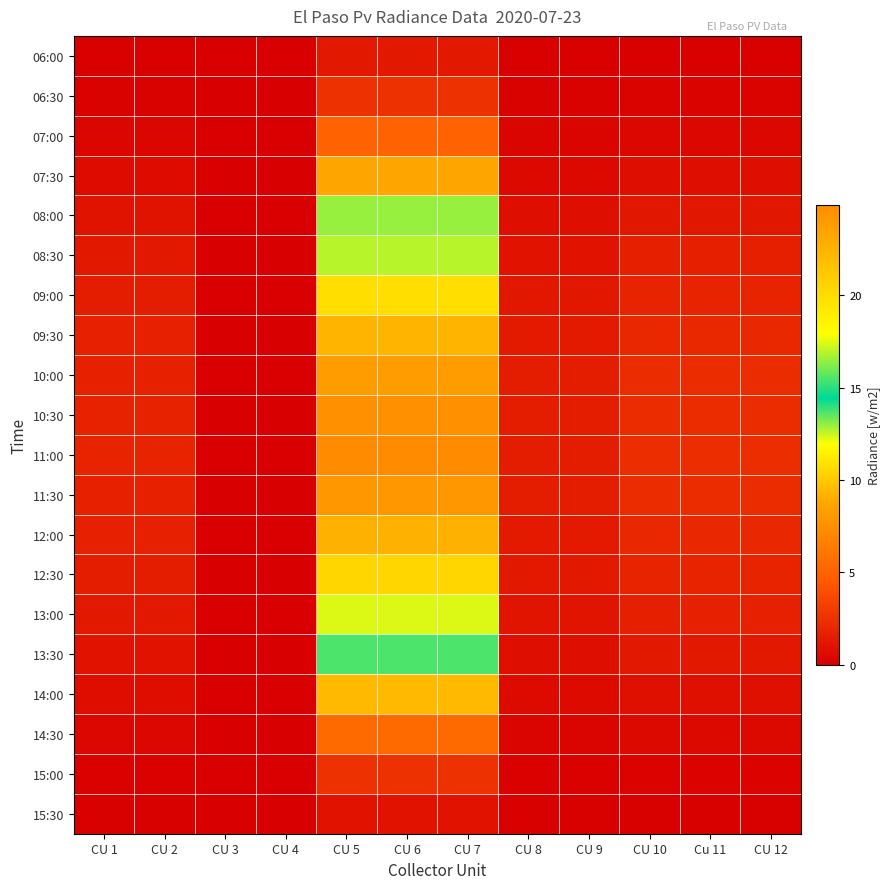

Reading left to right, transcribe all the data shown in this chart.

06:00: CU 1=0.1	CU 2=0.1	CU 3=0.0	CU 4=0.0	CU 5=1.2	CU 6=1.2	CU 7=1.2	CU 8=0.1	CU 9=0.1	CU 10=0.1	Cu 11=0.1	CU 12=0.1
06:30: CU 1=0.2	CU 2=0.2	CU 3=0.0	CU 4=0.0	CU 5=2.5	CU 6=2.5	CU 7=2.5	CU 8=0.1	CU 9=0.1	CU 10=0.2	Cu 11=0.2	CU 12=0.2
07:00: CU 1=0.4	CU 2=0.4	CU 3=0.0	CU 4=0.0	CU 5=5.0	CU 6=5.0	CU 7=5.0	CU 8=0.3	CU 9=0.3	CU 10=0.5	Cu 11=0.5	CU 12=0.5
07:30: CU 1=0.6	CU 2=0.6	CU 3=0.0	CU 4=0.0	CU 5=8.7	CU 6=8.7	CU 7=8.7	CU 8=0.5	CU 9=0.5	CU 10=0.8	Cu 11=0.8	CU 12=0.8
08:00: CU 1=0.9	CU 2=0.9	CU 3=0.0	CU 4=0.0	CU 5=12.9	CU 6=12.9	CU 7=12.9	CU 8=0.8	CU 9=0.8	CU 10=1.2	Cu 11=1.2	CU 12=1.2
08:30: CU 1=1.2	CU 2=1.2	CU 3=0.0	CU 4=0.0	CU 5=16.9	CU 6=16.9	CU 7=16.9	CU 8=1.0	CU 9=1.0	CU 10=1.6	Cu 11=1.6	CU 12=1.6
09:00: CU 1=1.4	CU 2=1.4	CU 3=0.0	CU 4=0.0	CU 5=19.9	CU 6=19.9	CU 7=19.9	CU 8=1.2	CU 9=1.2	CU 10=1.8	Cu 11=1.8	CU 12=1.8
09:30: CU 1=1.6	CU 2=1.6	CU 3=0.0	CU 4=0.0	CU 5=22.4	CU 6=22.4	CU 7=22.4	CU 8=1.3	CU 9=1.3	CU 10=2.1	Cu 11=2.1	CU 12=2.1
10:00: CU 1=1.7	CU 2=1.7	CU 3=0.0	CU 4=0.0	CU 5=23.9	CU 6=23.9	CU 7=23.9	CU 8=1.4	CU 9=1.4	CU 10=2.2	Cu 11=2.2	CU 12=2.2
10:30: CU 1=1.8	CU 2=1.8	CU 3=0.0	CU 4=0.0	CU 5=24.6	CU 6=24.6	CU 7=24.6	CU 8=1.5	CU 9=1.5	CU 10=2.3	Cu 11=2.3	CU 12=2.3
11:00: CU 1=1.8	CU 2=1.8	CU 3=0.0	CU 4=0.0	CU 5=24.9	CU 6=24.9	CU 7=24.9	CU 8=1.5	CU 9=1.5	CU 10=2.3	Cu 11=2.3	CU 12=2.3
11:30: CU 1=1.7	CU 2=1.7	CU 3=0.0	CU 4=0.0	CU 5=24.1	CU 6=24.1	CU 7=24.1	CU 8=1.4	CU 9=1.4	CU 10=2.2	Cu 11=2.2	CU 12=2.2
12:00: CU 1=1.6	CU 2=1.6	CU 3=0.0	CU 4=0.0	CU 5=22.7	CU 6=22.7	CU 7=22.7	CU 8=1.4	CU 9=1.4	CU 10=2.1	Cu 11=2.1	CU 12=2.1
12:30: CU 1=1.5	CU 2=1.5	CU 3=0.0	CU 4=0.0	CU 5=20.4	CU 6=20.4	CU 7=20.4	CU 8=1.2	CU 9=1.2	CU 10=1.9	Cu 11=1.9	CU 12=1.9
13:00: CU 1=1.3	CU 2=1.3	CU 3=0.0	CU 4=0.0	CU 5=17.4	CU 6=17.4	CU 7=17.4	CU 8=1.0	CU 9=1.0	CU 10=1.6	Cu 11=1.6	CU 12=1.6
13:30: CU 1=1.0	CU 2=1.0	CU 3=0.0	CU 4=0.0	CU 5=13.7	CU 6=13.7	CU 7=13.7	CU 8=0.8	CU 9=0.8	CU 10=1.3	Cu 11=1.3	CU 12=1.3
14:00: CU 1=0.7	CU 2=0.7	CU 3=0.0	CU 4=0.0	CU 5=9.5	CU 6=9.5	CU 7=9.5	CU 8=0.6	CU 9=0.6	CU 10=0.9	Cu 11=0.9	CU 12=0.9
14:30: CU 1=0.4	CU 2=0.4	CU 3=0.0	CU 4=0.0	CU 5=5.5	CU 6=5.5	CU 7=5.5	CU 8=0.3	CU 9=0.3	CU 10=0.5	Cu 11=0.5	CU 12=0.5
15:00: CU 1=0.2	CU 2=0.2	CU 3=0.0	CU 4=0.0	CU 5=2.5	CU 6=2.5	CU 7=2.5	CU 8=0.1	CU 9=0.1	CU 10=0.2	Cu 11=0.2	CU 12=0.2
15:30: CU 1=0.1	CU 2=0.1	CU 3=0.0	CU 4=0.0	CU 5=1.0	CU 6=1.0	CU 7=1.0	CU 8=0.1	CU 9=0.1	CU 10=0.1	Cu 11=0.1	CU 12=0.1